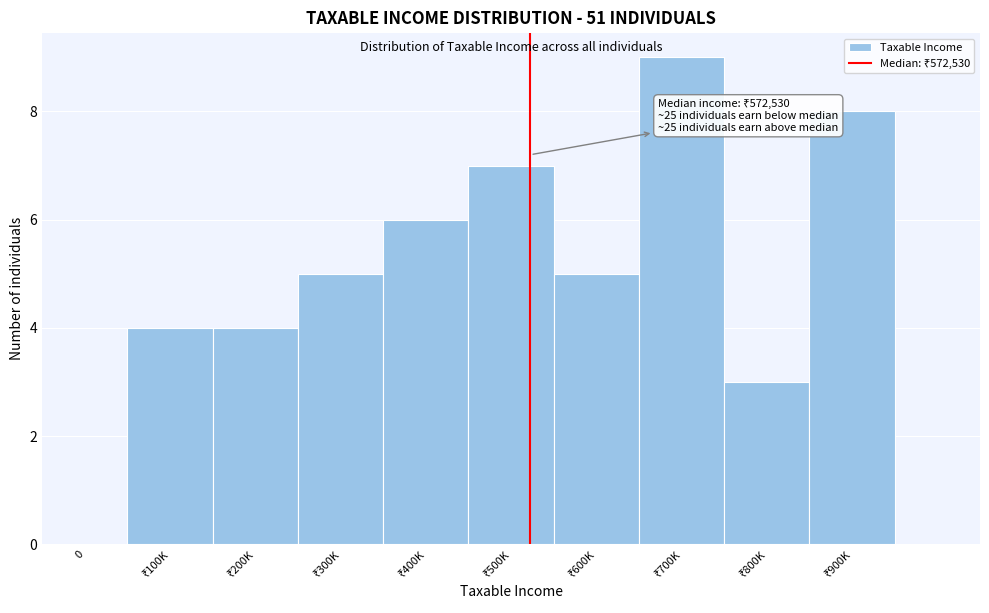

True or false: the data shows 0 at 0.

True